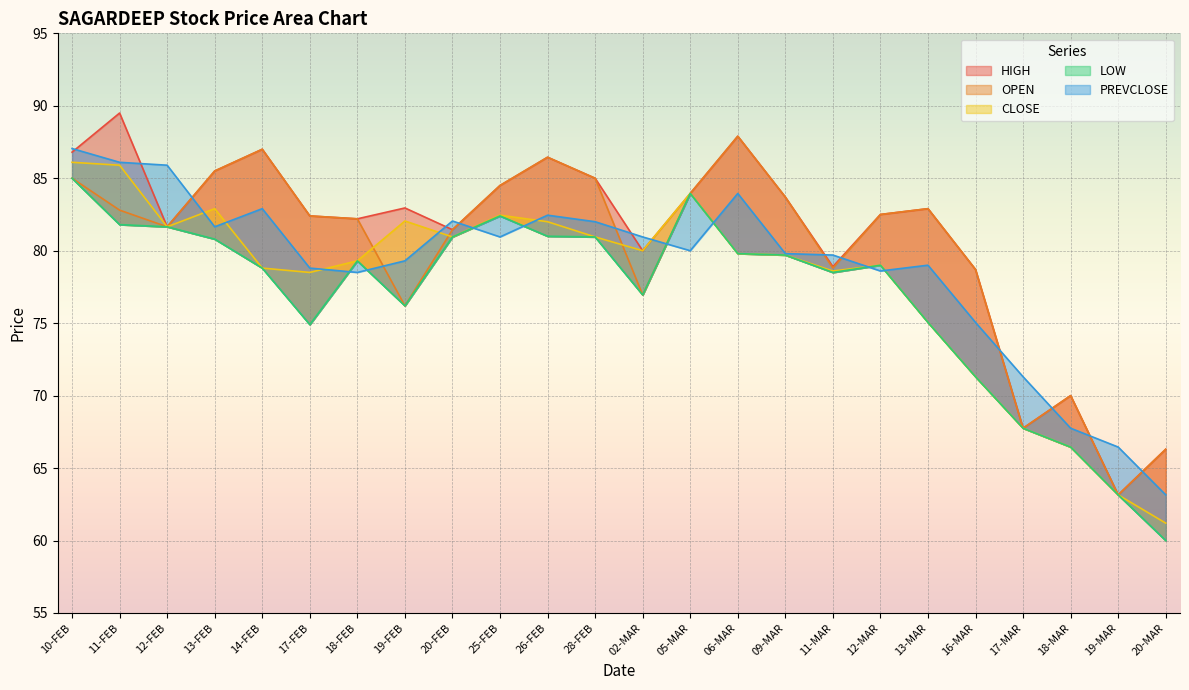

Which label corresponds to the largest value in the chart?

11-FEB